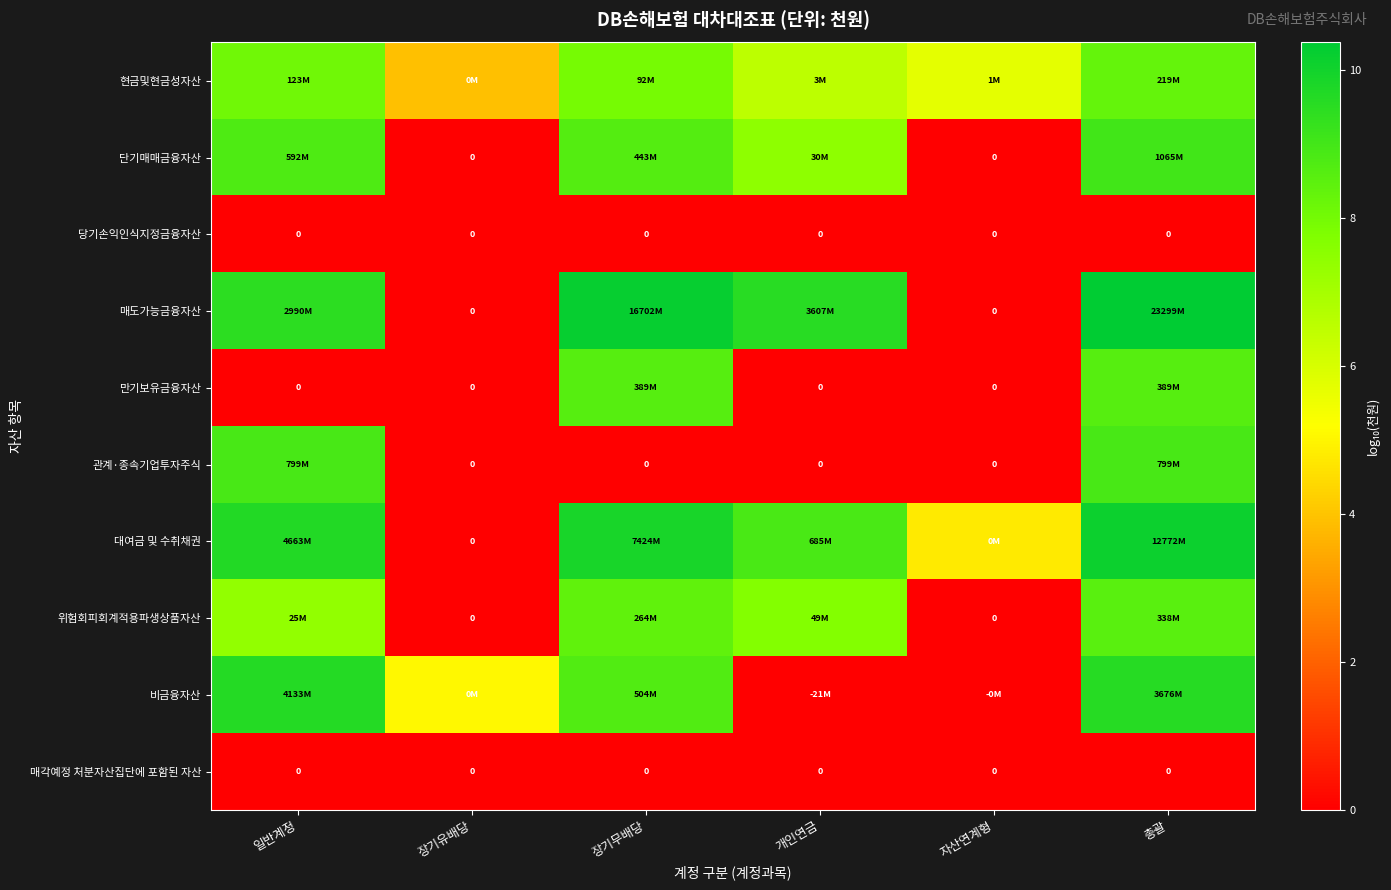

At which label is 위험회피회계적용파생상품자산 closest to 4?

일반계정